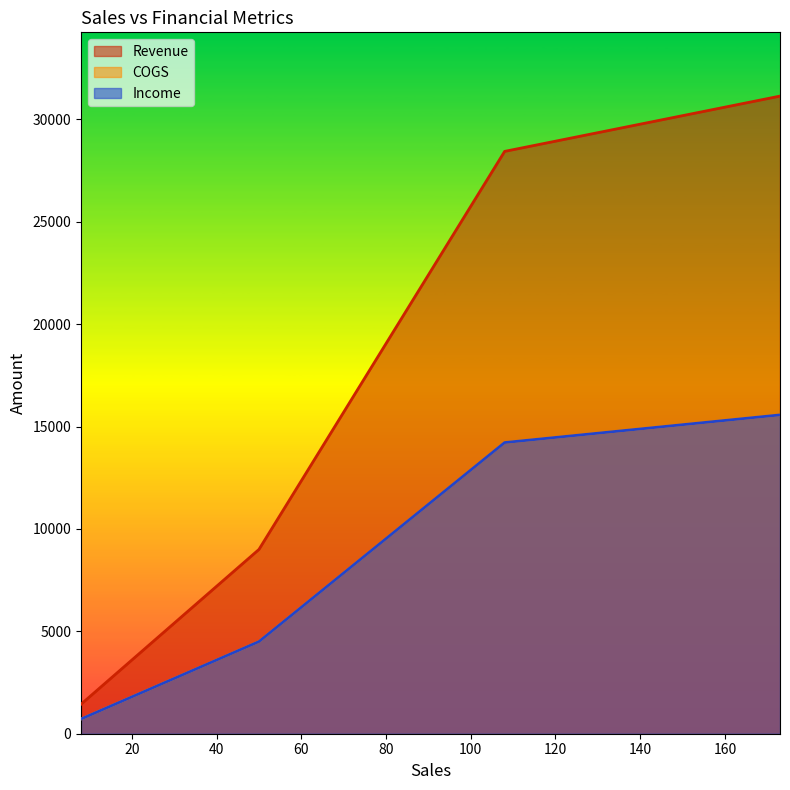

Between 8 and 108, which is larger?

108